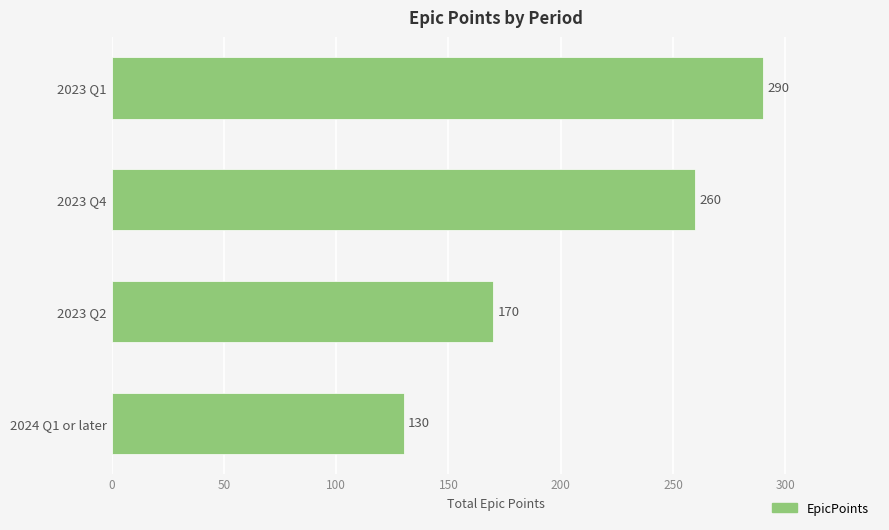

Between 2023 Q2 and 2023 Q1, which is larger?

2023 Q1